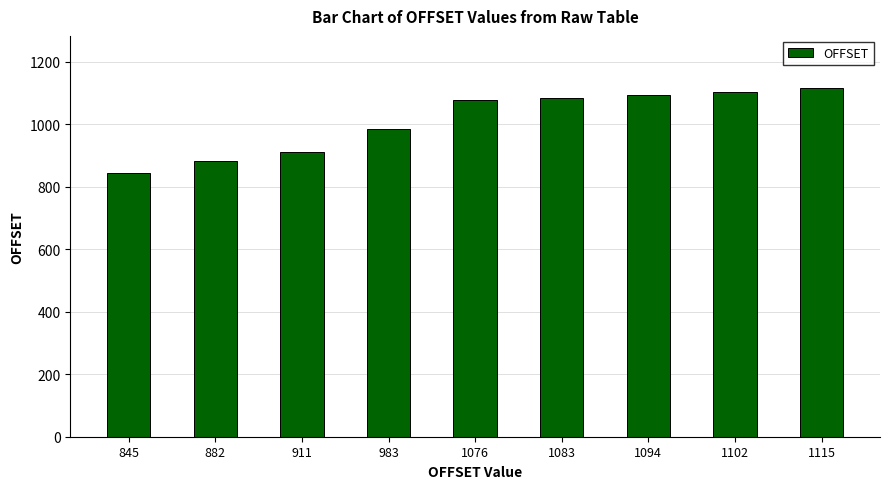

Where is the data nearest to the value 980?

983